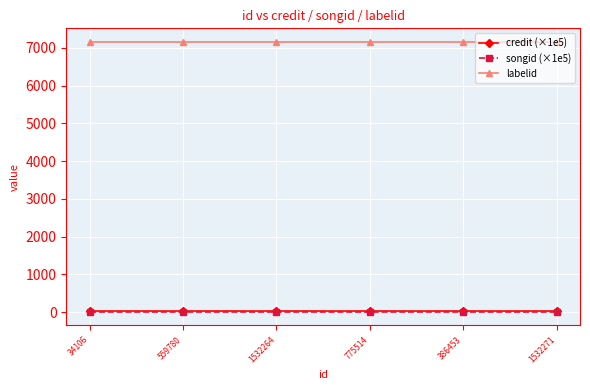

At how many categories does at least one series exceed 4166?

6